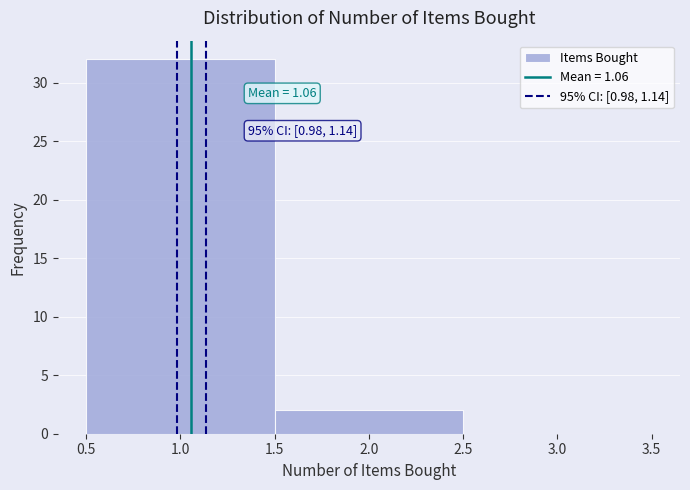

Which range on the x-axis has the tallest bar?

0.5 to 1.5